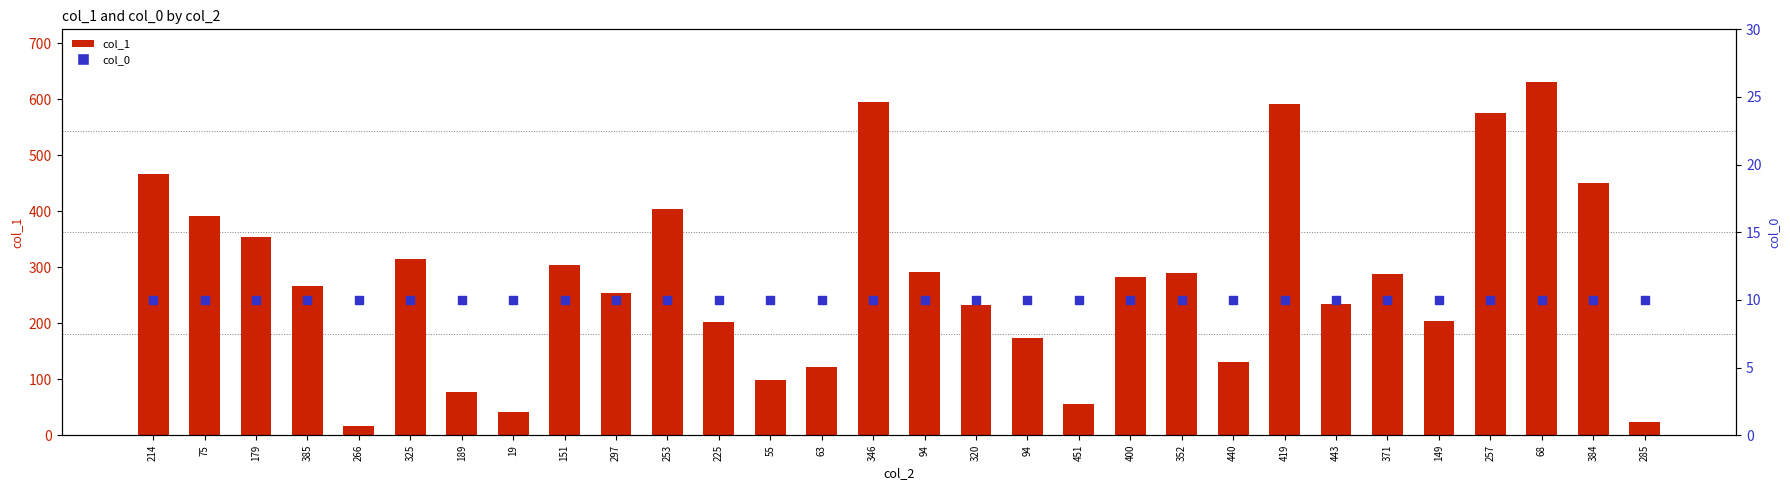

Which series contains the highest Y value?

col_1